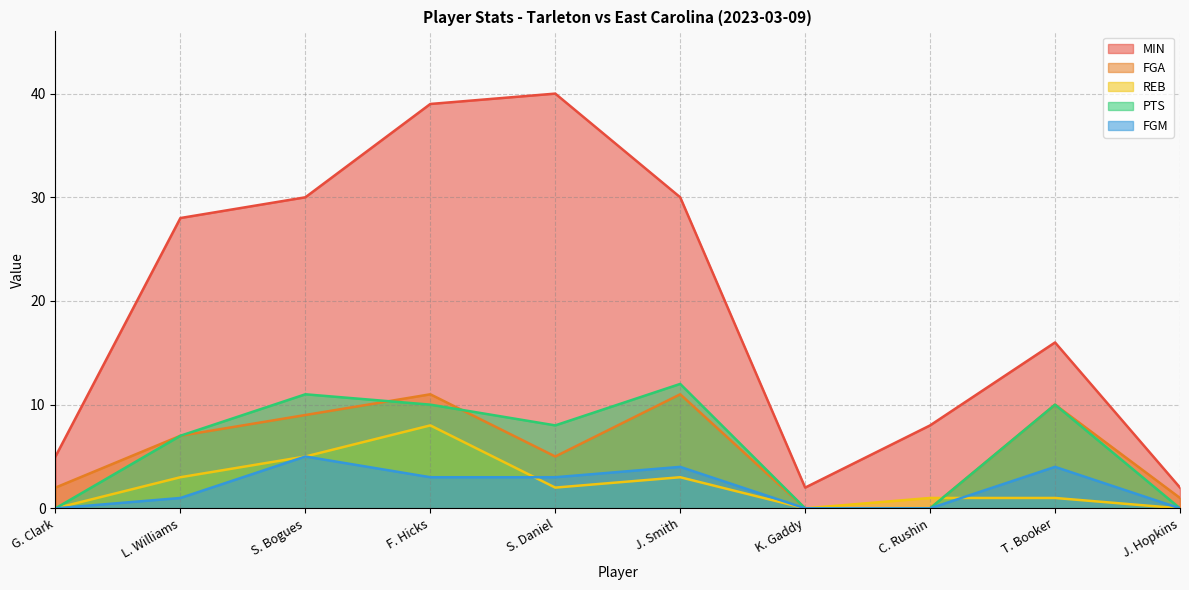

The value of FGM at C. Rushin is -2. True or false?

False